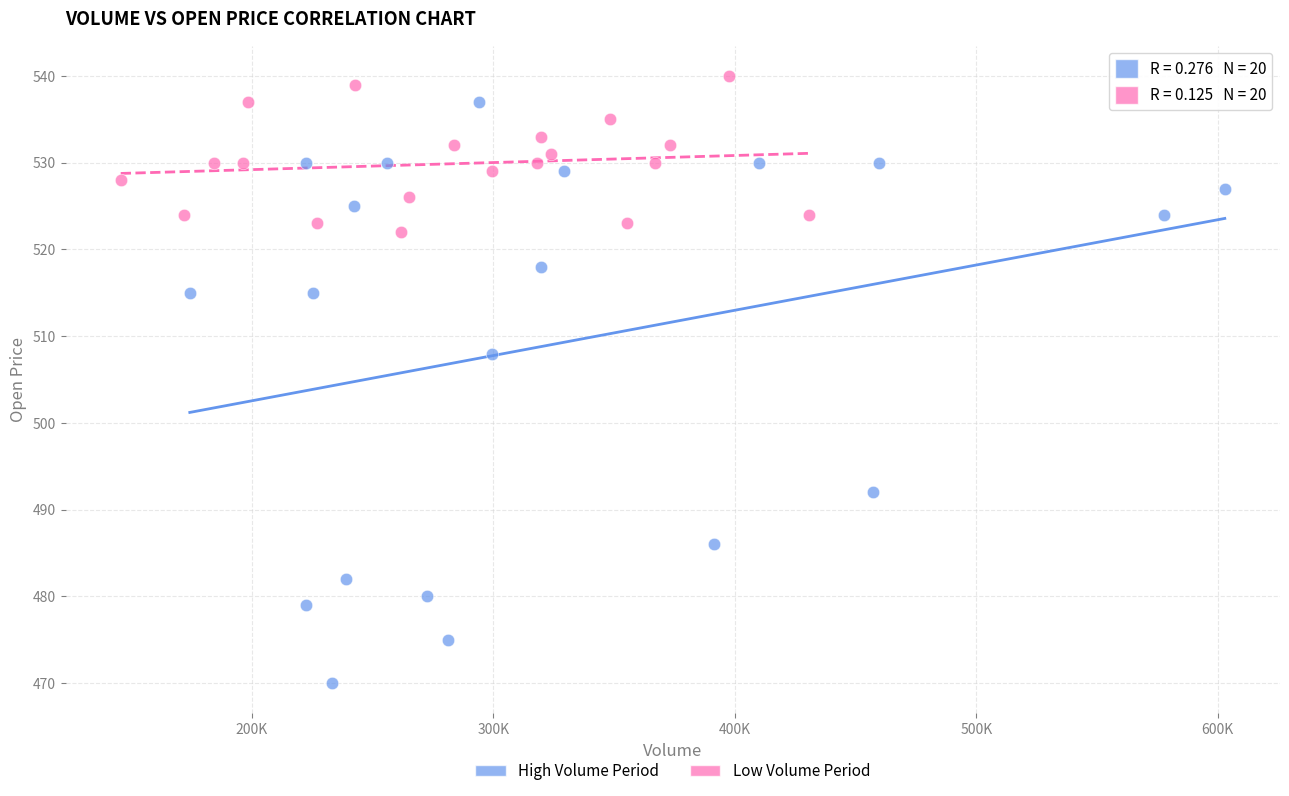

Which series reaches the minimum Y coordinate?

High Volume Period